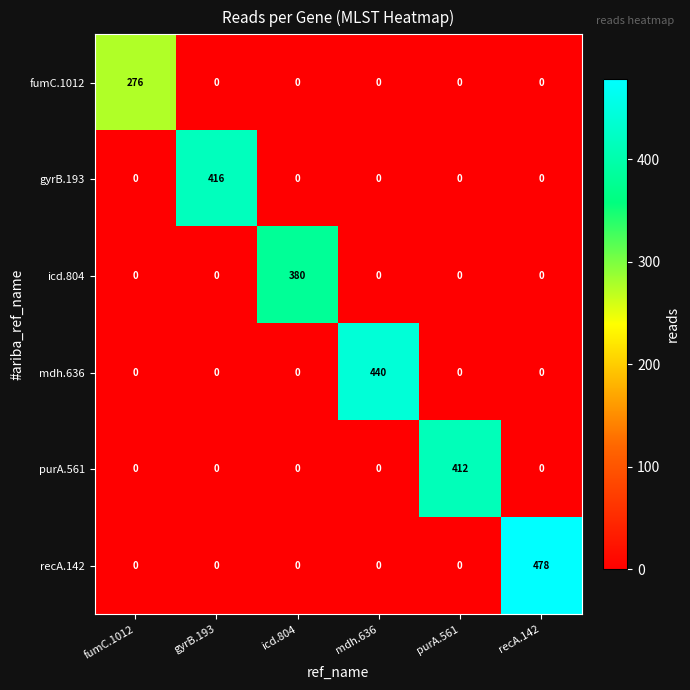

What is the maximum value shown in the chart?

478